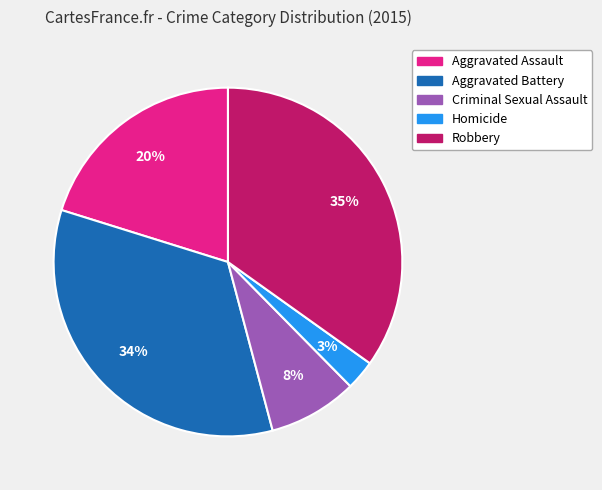

Which has a higher value, Aggravated Battery or Homicide?

Aggravated Battery